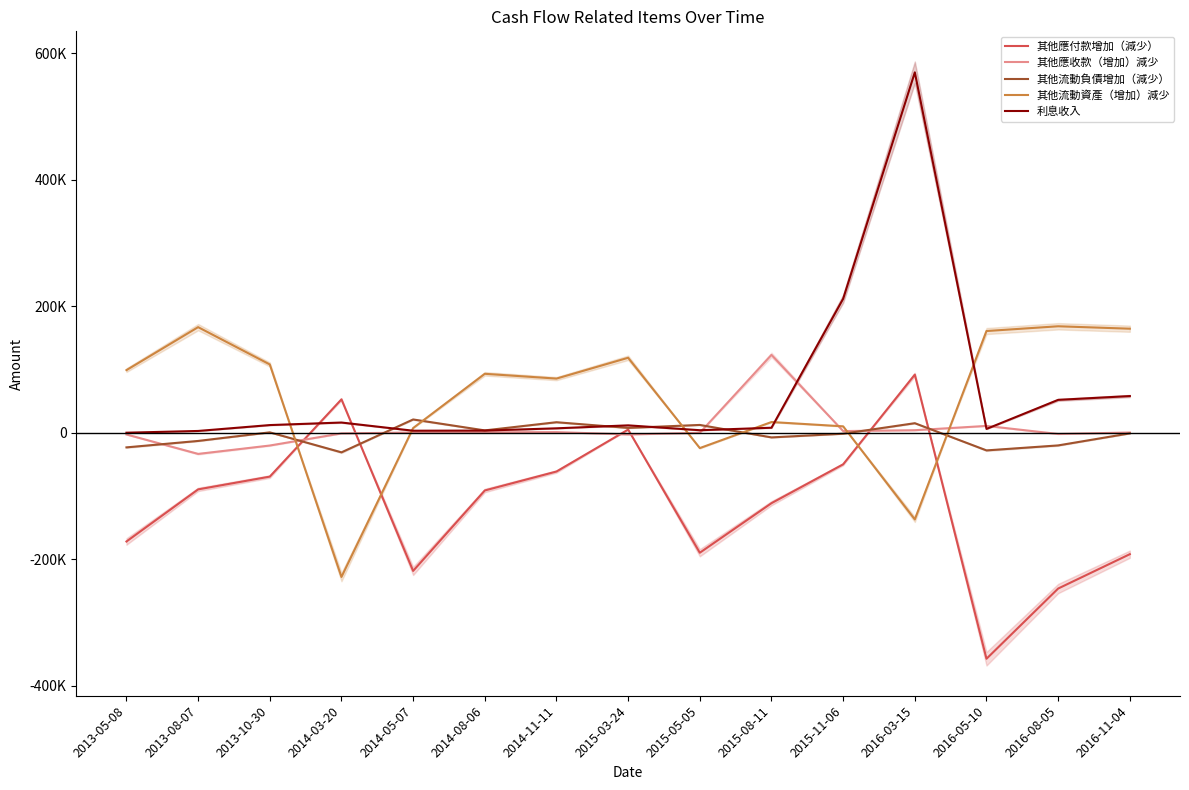

At which category does 其他應付款增加（減少） reach its first local valley?

2014-05-07